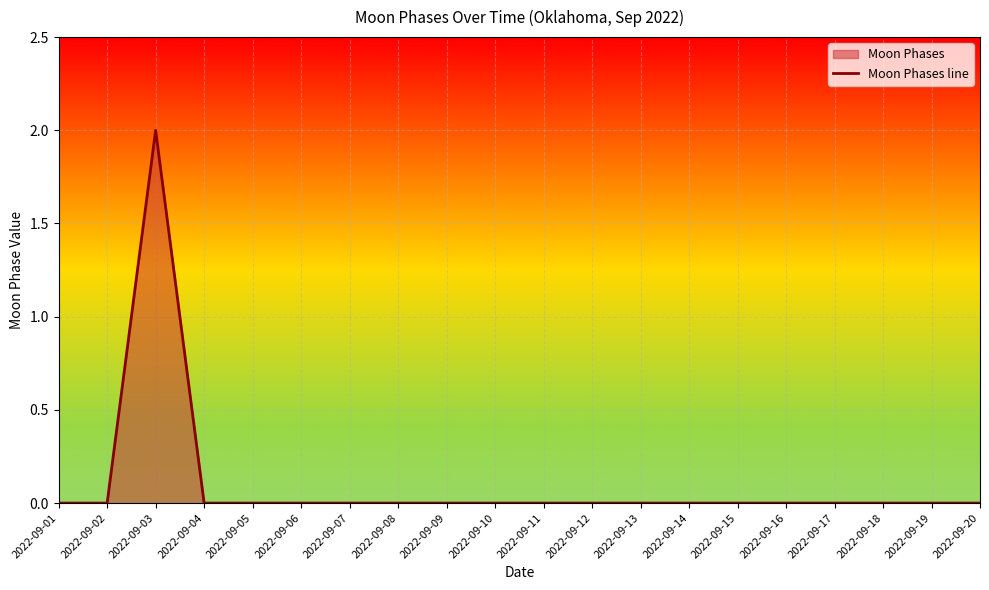

Rank the categories by value from lowest to highest.

2022-09-01, 2022-09-02, 2022-09-04, 2022-09-05, 2022-09-06, 2022-09-07, 2022-09-08, 2022-09-09, 2022-09-10, 2022-09-11, 2022-09-12, 2022-09-13, 2022-09-14, 2022-09-15, 2022-09-16, 2022-09-17, 2022-09-18, 2022-09-19, 2022-09-20, 2022-09-03